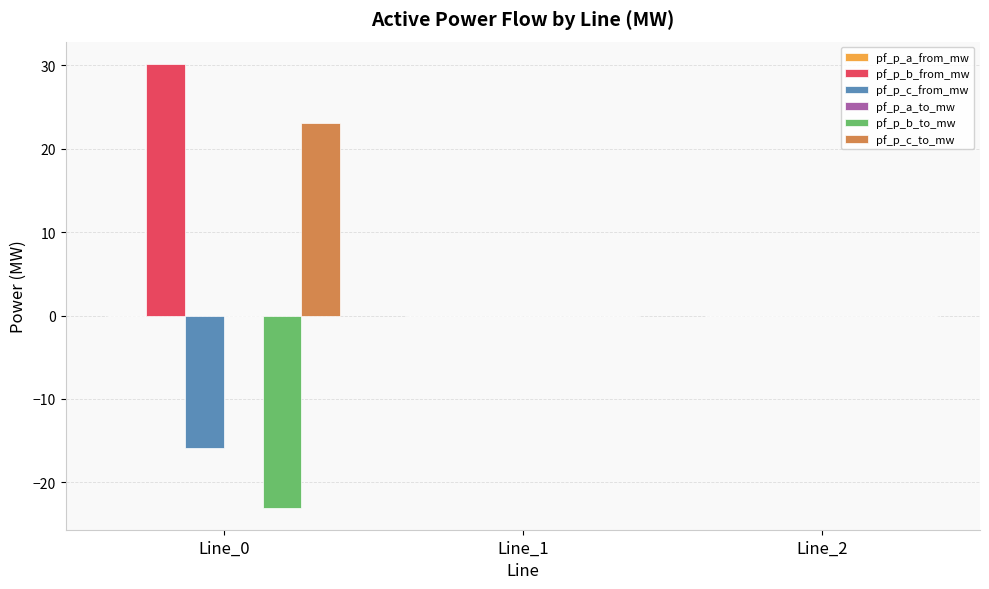

Which series has the largest total across all categories?

pf_p_b_from_mw